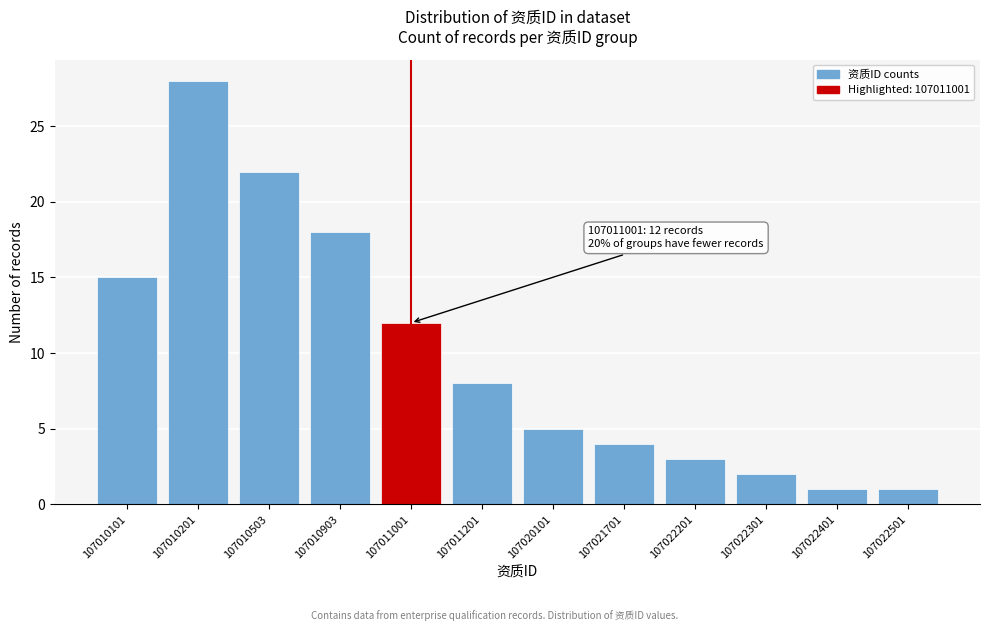

Reading right to left, transcribe all the data shown in this chart.

1	1	2	3	4	5	8	12	18	22	28	15